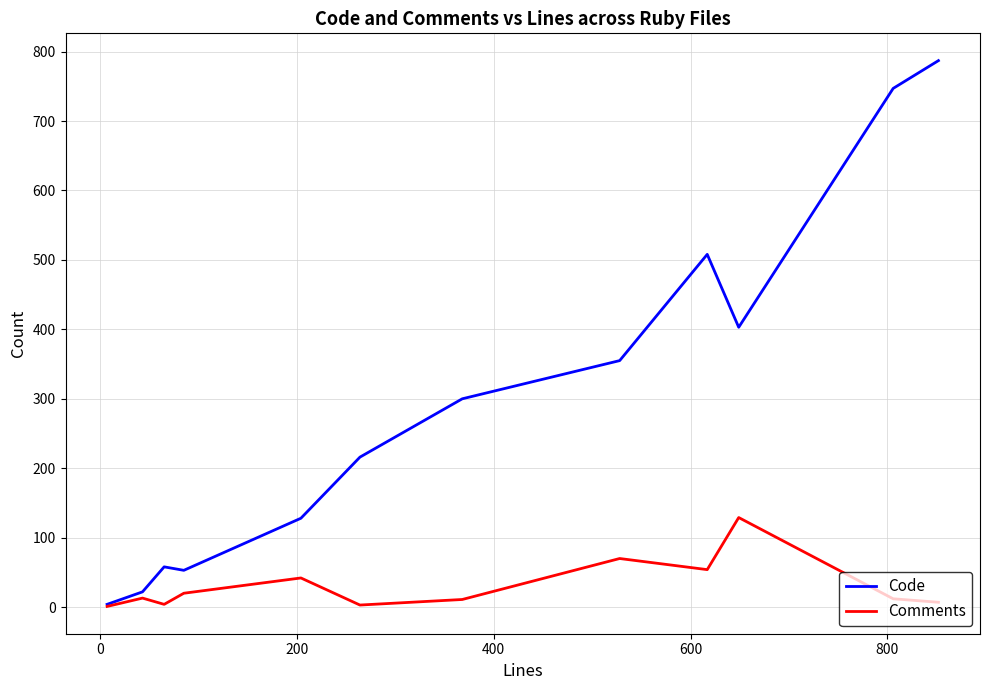

At how many categories does at least one series exceed 294?

6